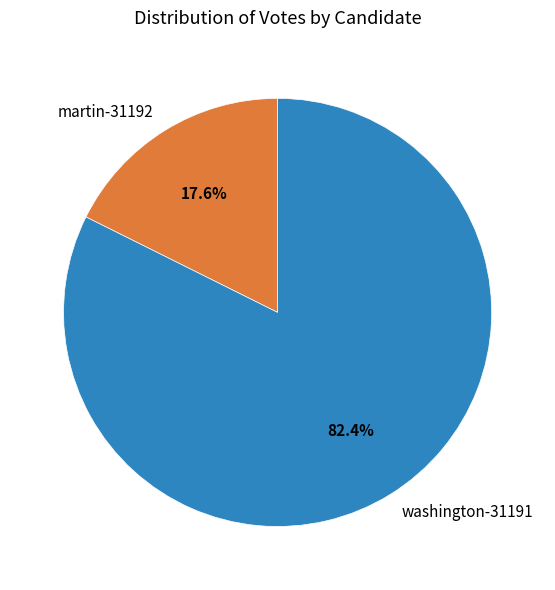

To the nearest percent, what percentage of the pie is washington-31191?

82%